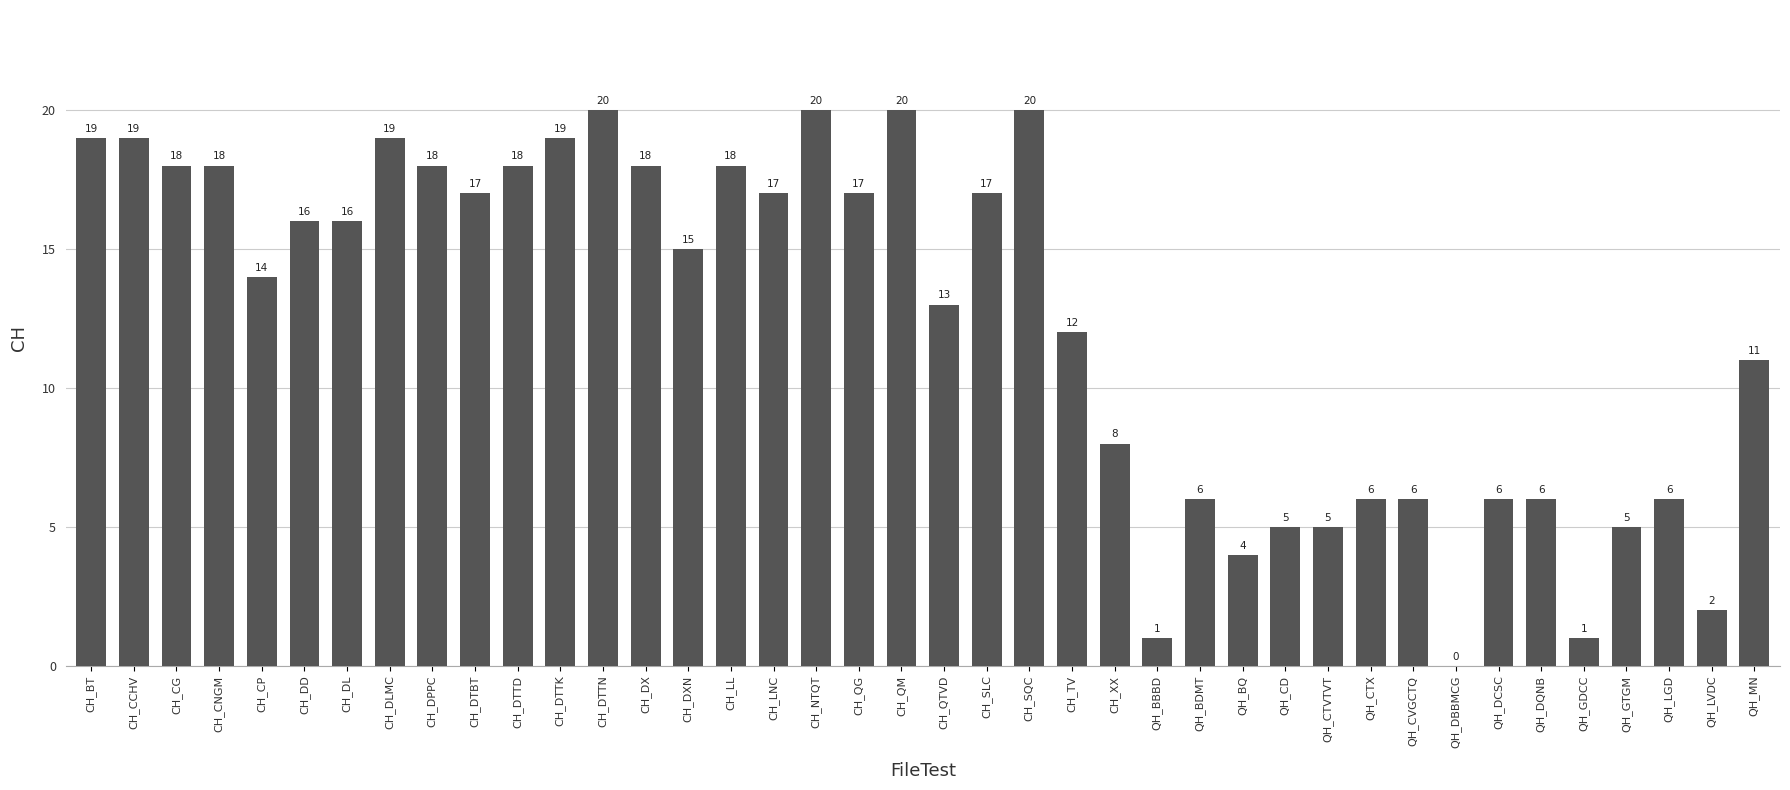

What is the ratio of the value at CH_DPPC to the value at CH_QTVD?

1.4